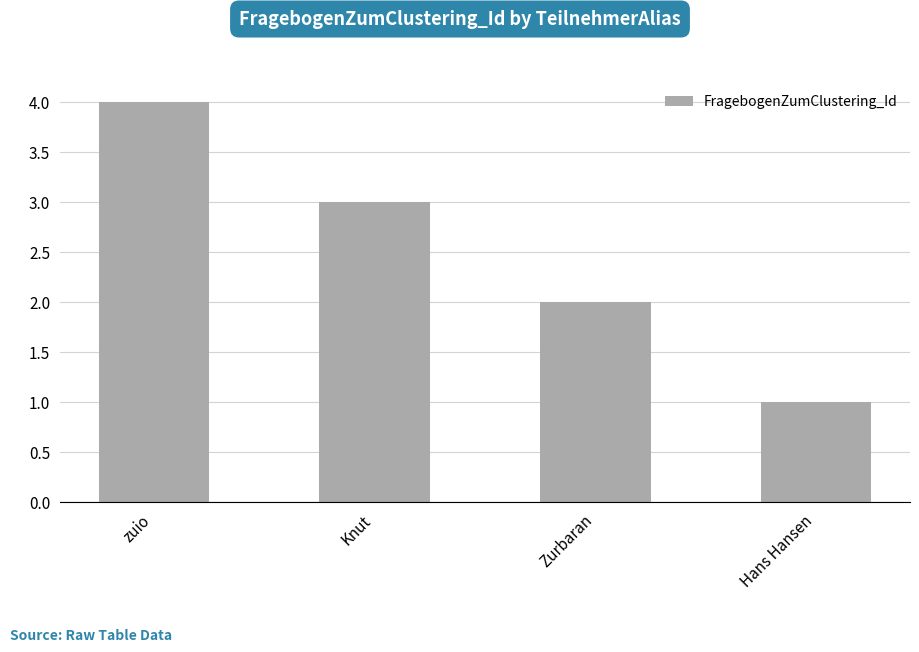

What is the label of the 2nd bar from the right?

Zurbaran